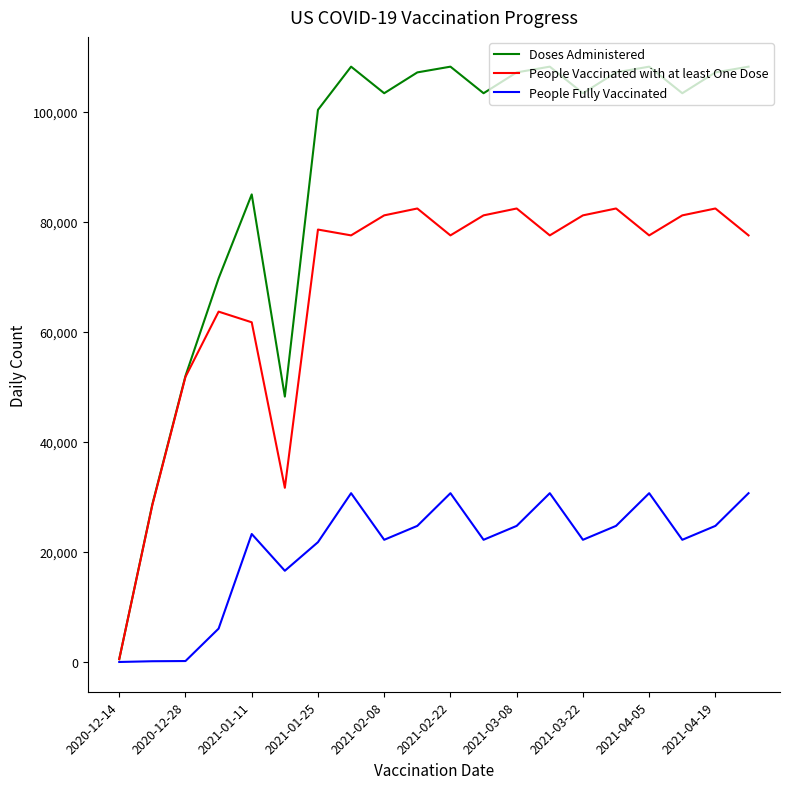

Which series has the widest spread of values?

Doses Administered